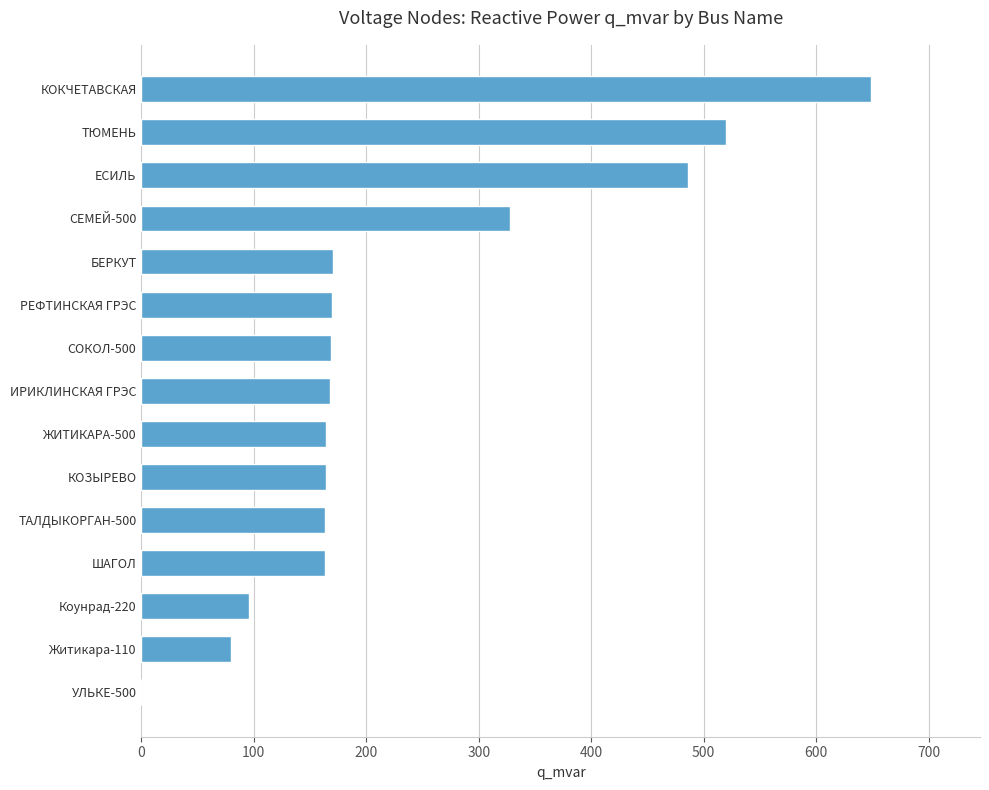

The chart shows a value of 114.8 at СЕМЕЙ-500. True or false?

False